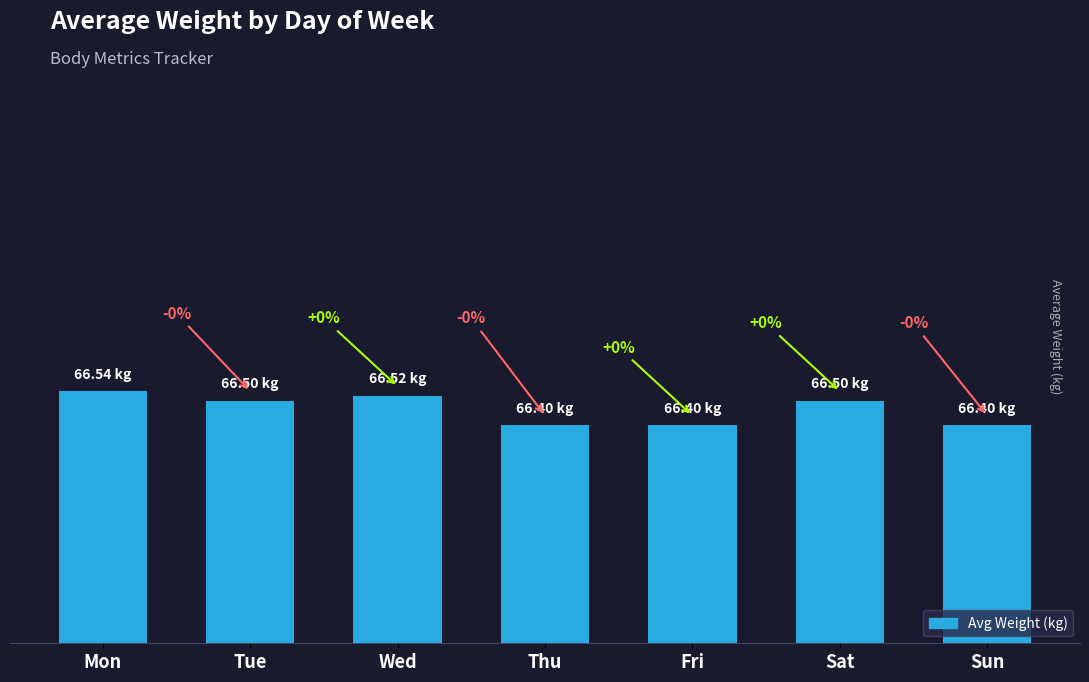

Rank the categories by value from highest to lowest.

Mon, Wed, Tue, Sat, Thu, Fri, Sun